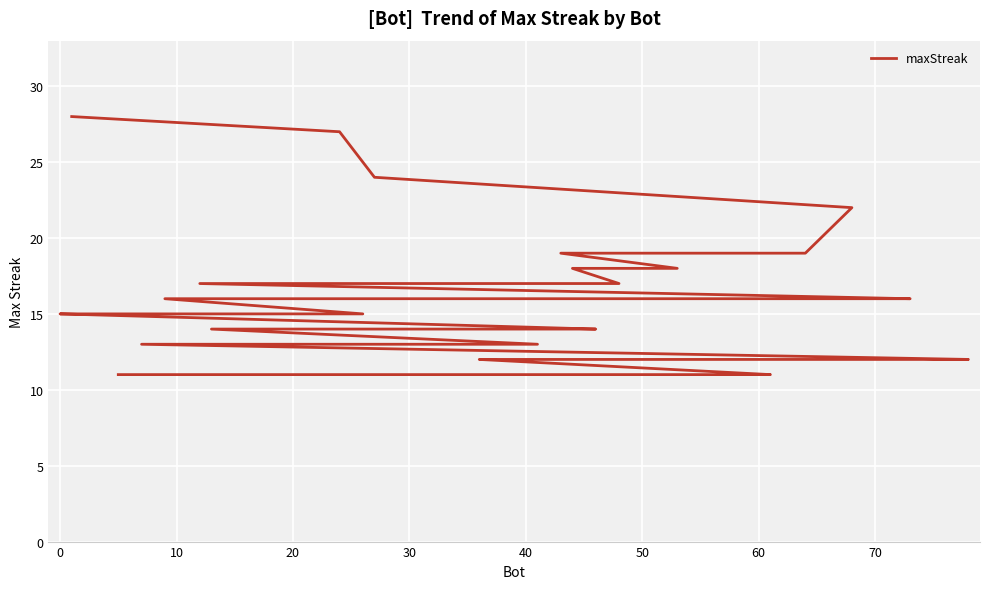

What is the difference between the maximum and minimum values?

17